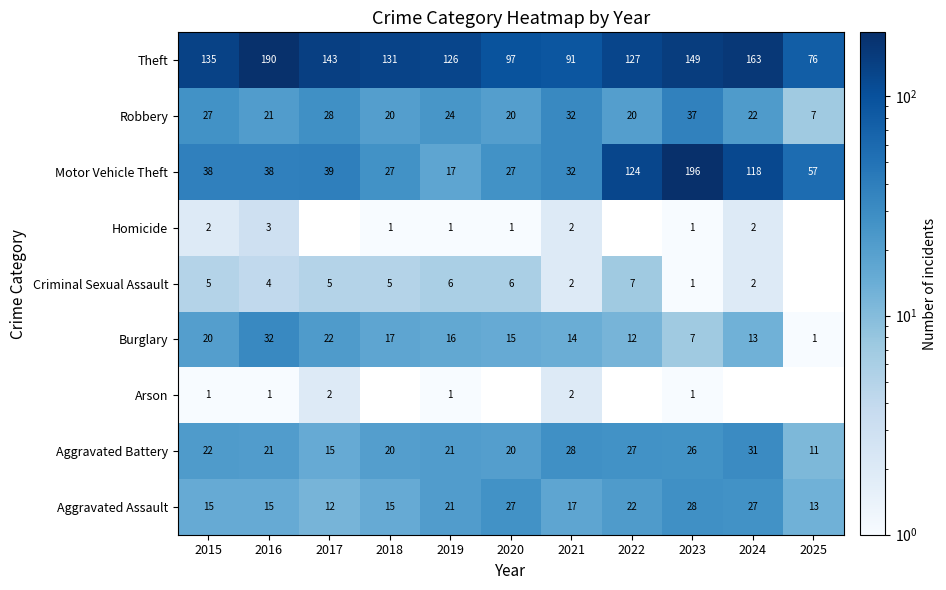

Is the value of Aggravated Assault at 2018 greater than the value of Robbery at 2019?

No